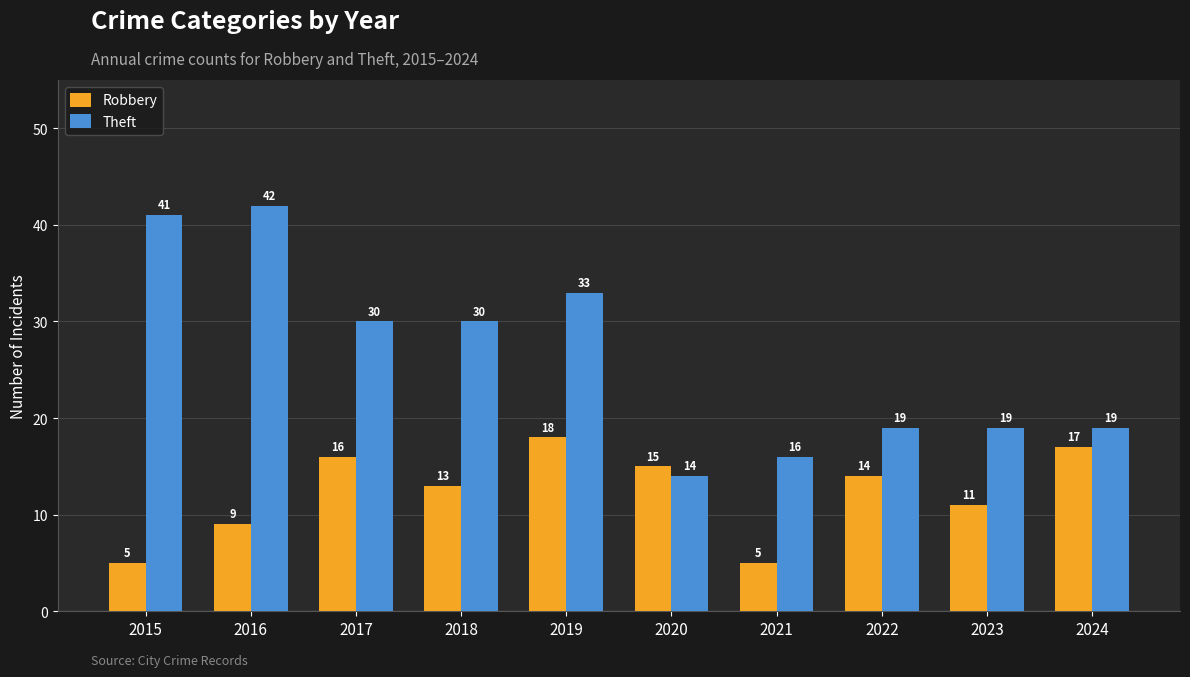

At which label does Robbery first exceed 14?

2017